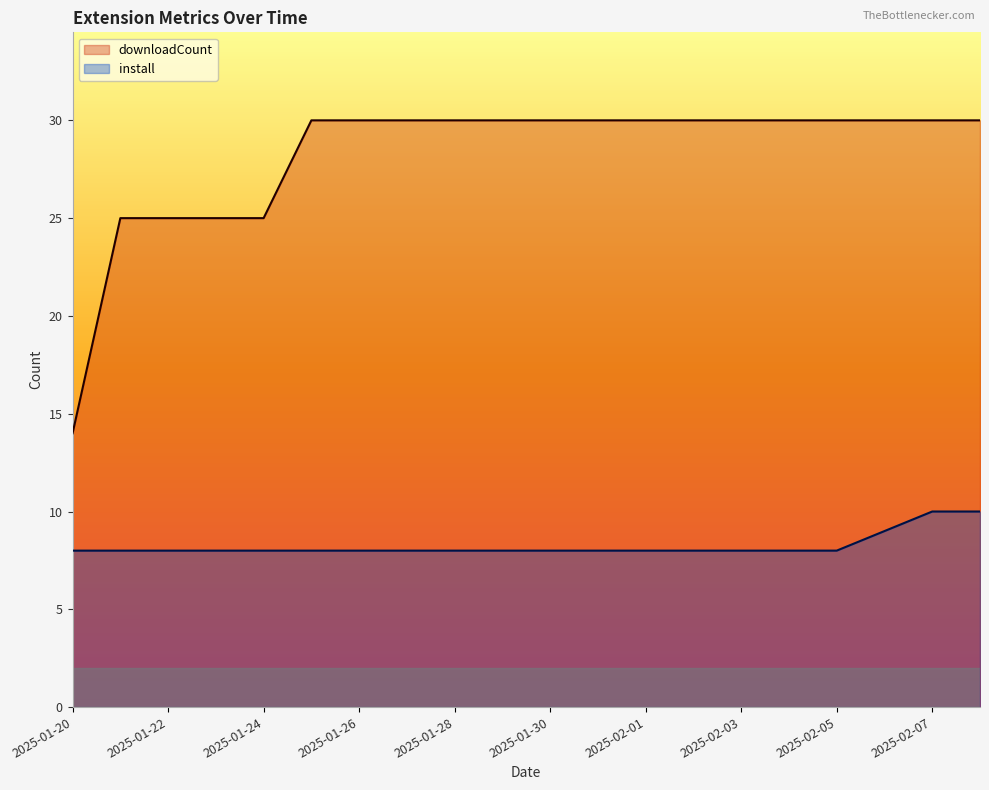

True or false: downloadCount and install cross at least once.

False